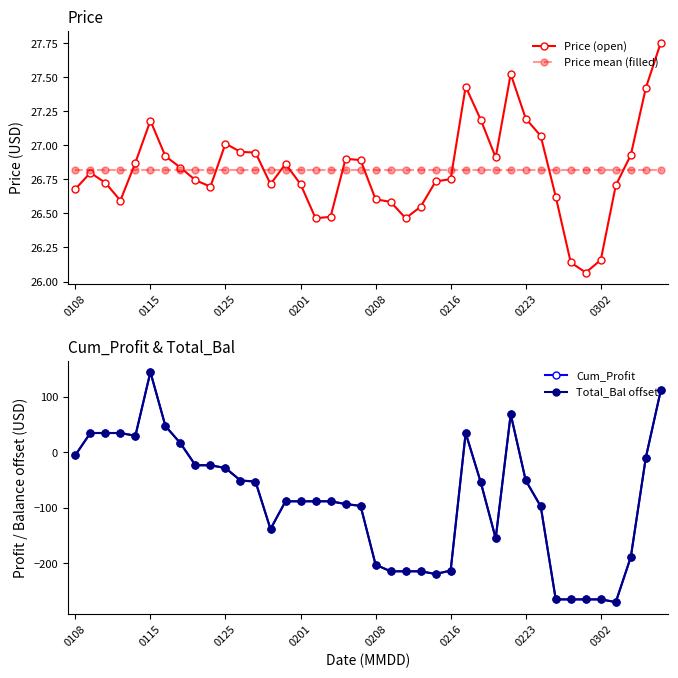

The Price mean (filled) series shows 42.6 at 0223. True or false?

False